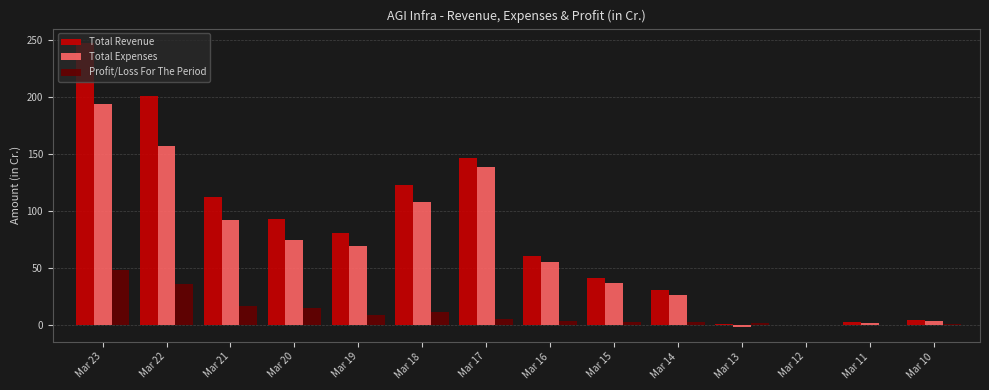

The value of Total Expenses at Mar 19 is 116.2. True or false?

False